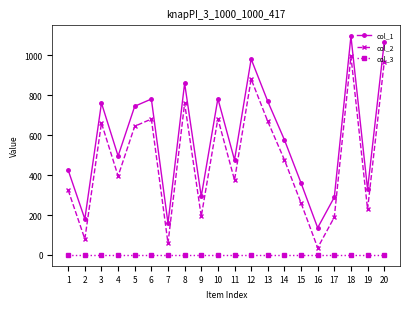

How many data points does each series have?

20